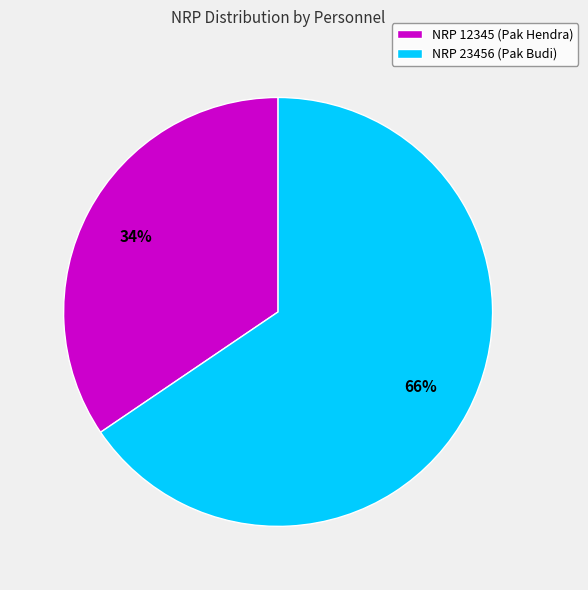

Combined, do NRP 23456 (Pak Budi) and NRP 12345 (Pak Hendra) account for over 50%?

Yes